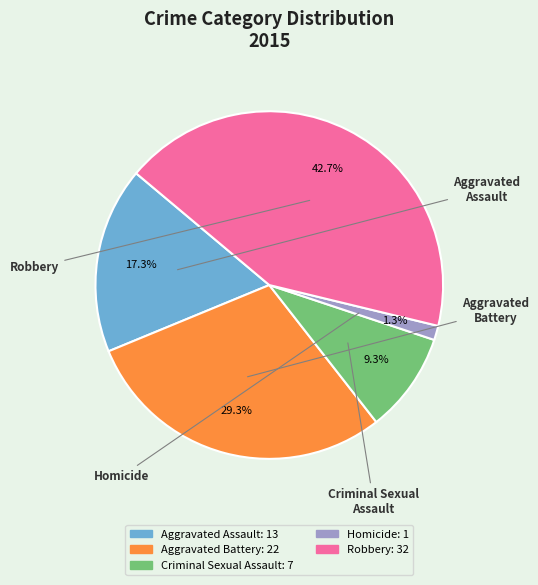

Which slice is the largest?

Robbery